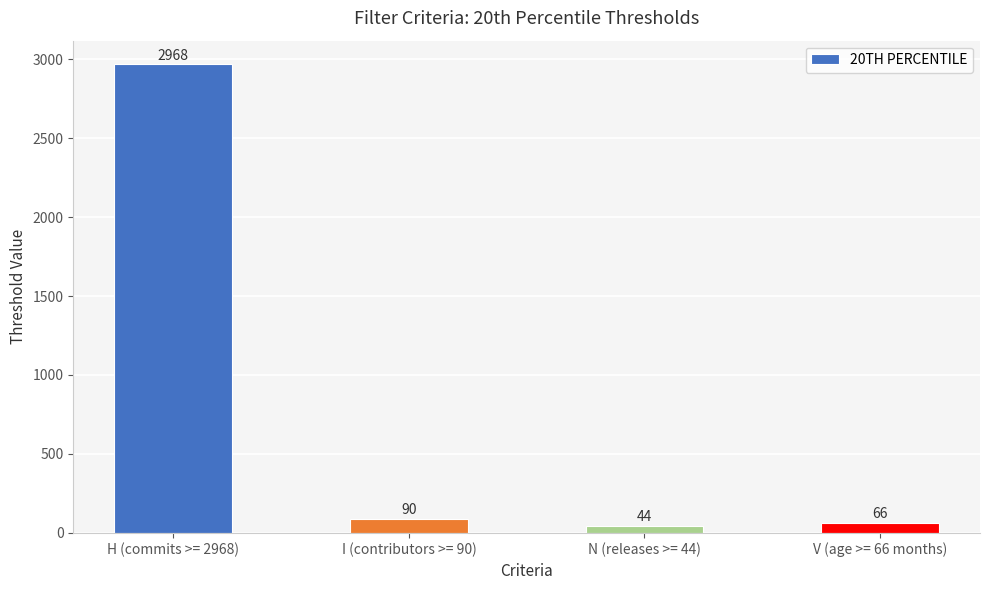

Rank the categories by value from lowest to highest.

N (releases >= 44), V (age >= 66 months), I (contributors >= 90), H (commits >= 2968)